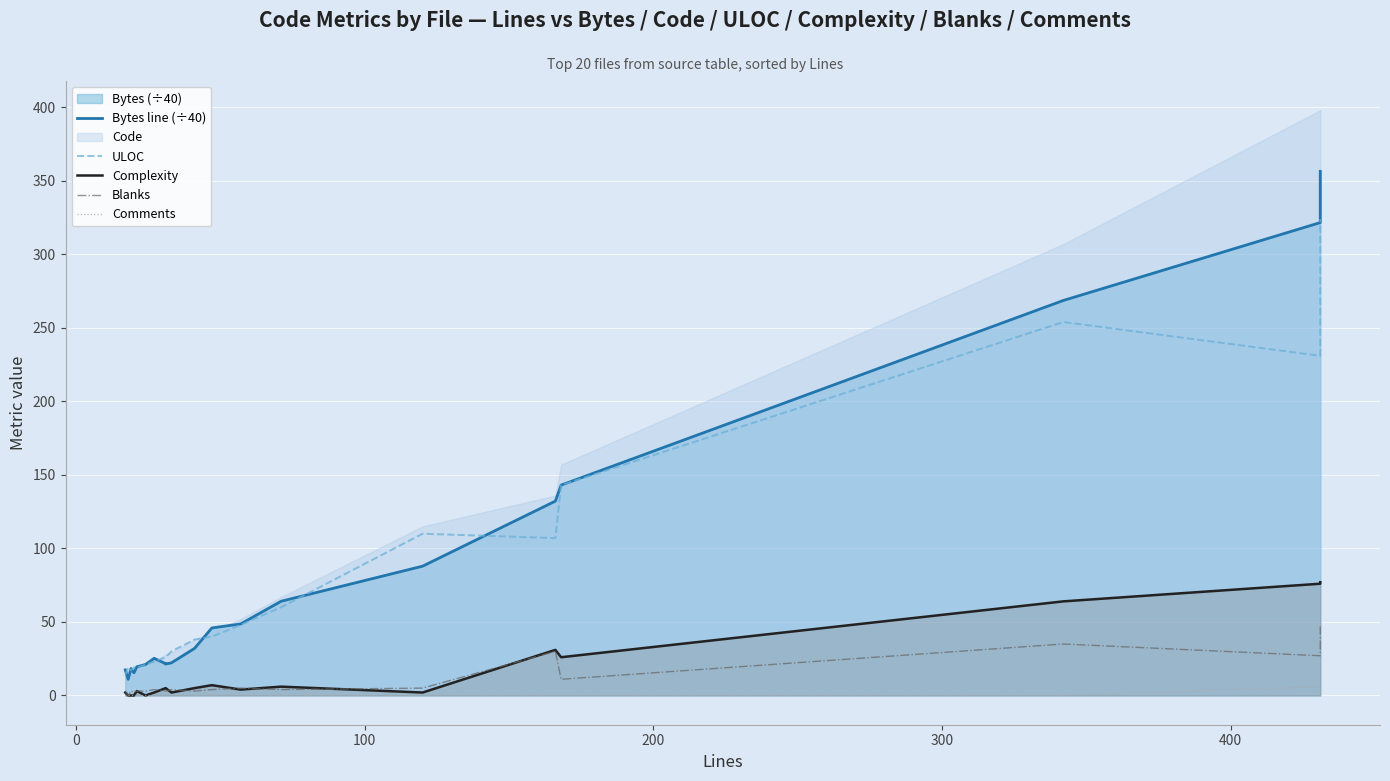

What is the sum of all Complexity values?

317.0